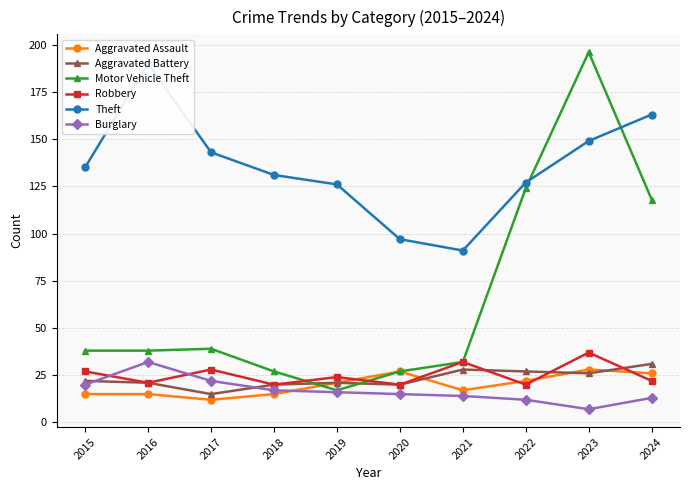

Which series has the largest total across all categories?

Theft